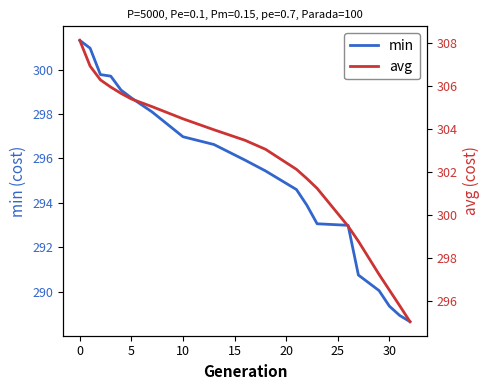

What is the highest value of the min series?

301.3